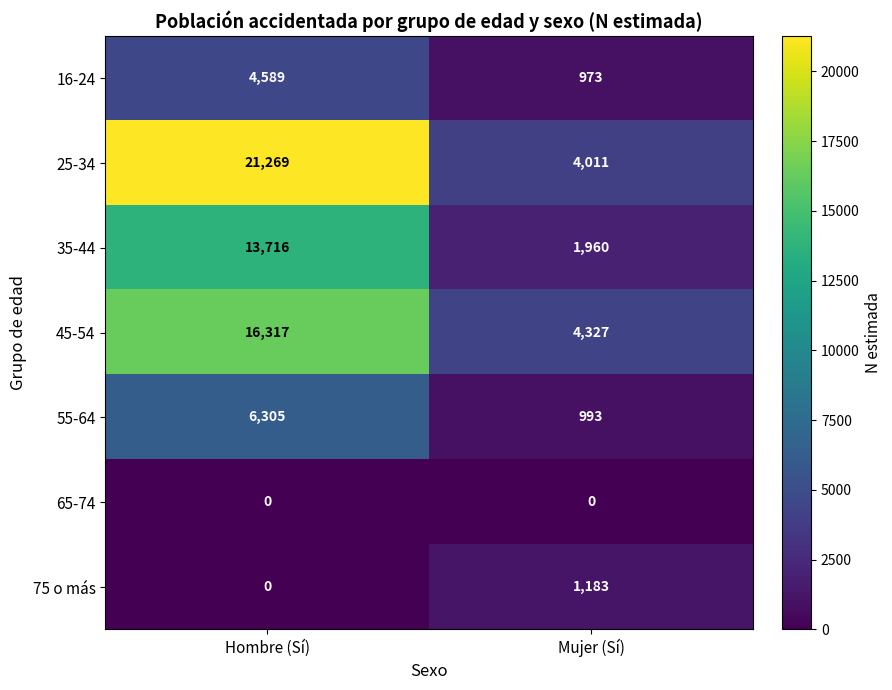

Which category has the highest value across all series?

Hombre (Sí)